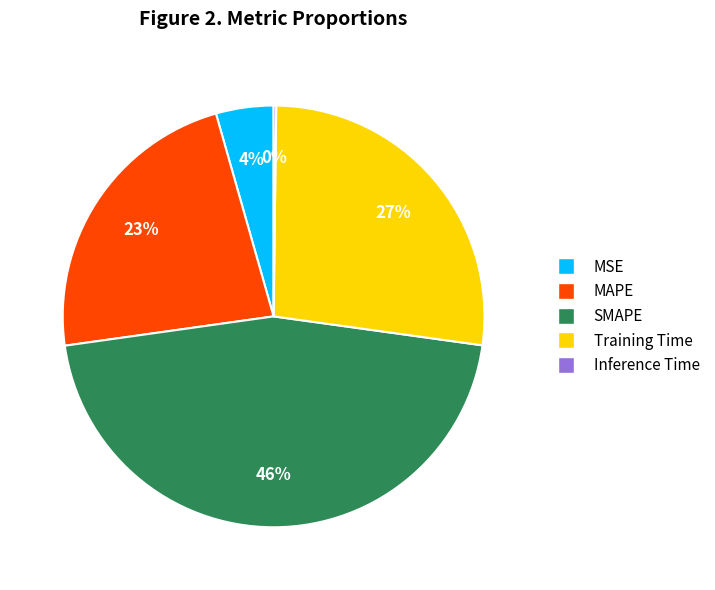

Is Training Time the majority of the pie?

No